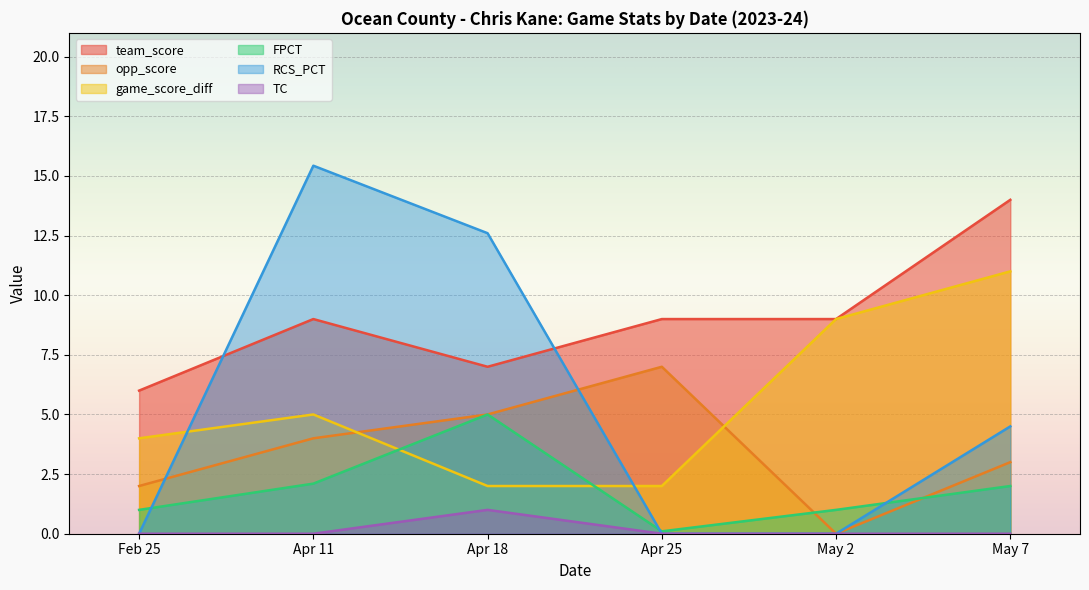

Reading right to left, list all the values displayed in this chart.

team_score: May 7=14.0	May 2=9.0	Apr 25=9.0	Apr 18=7.0	Apr 11=9.0	Feb 25=6.0
opp_score: May 7=3.0	May 2=0.0	Apr 25=7.0	Apr 18=5.0	Apr 11=4.0	Feb 25=2.0
game_score_diff: May 7=11.0	May 2=9.0	Apr 25=2.0	Apr 18=2.0	Apr 11=5.0	Feb 25=4.0
FPCT: May 7=2.0	May 2=1.0	Apr 25=0.1	Apr 18=5.0	Apr 11=2.1	Feb 25=1.0
RCS_PCT: May 7=4.5	May 2=0.0	Apr 25=0.0	Apr 18=12.6	Apr 11=15.4	Feb 25=0.0
TC: May 7=0.0	May 2=0.0	Apr 25=0.0	Apr 18=1.0	Apr 11=0.0	Feb 25=0.0